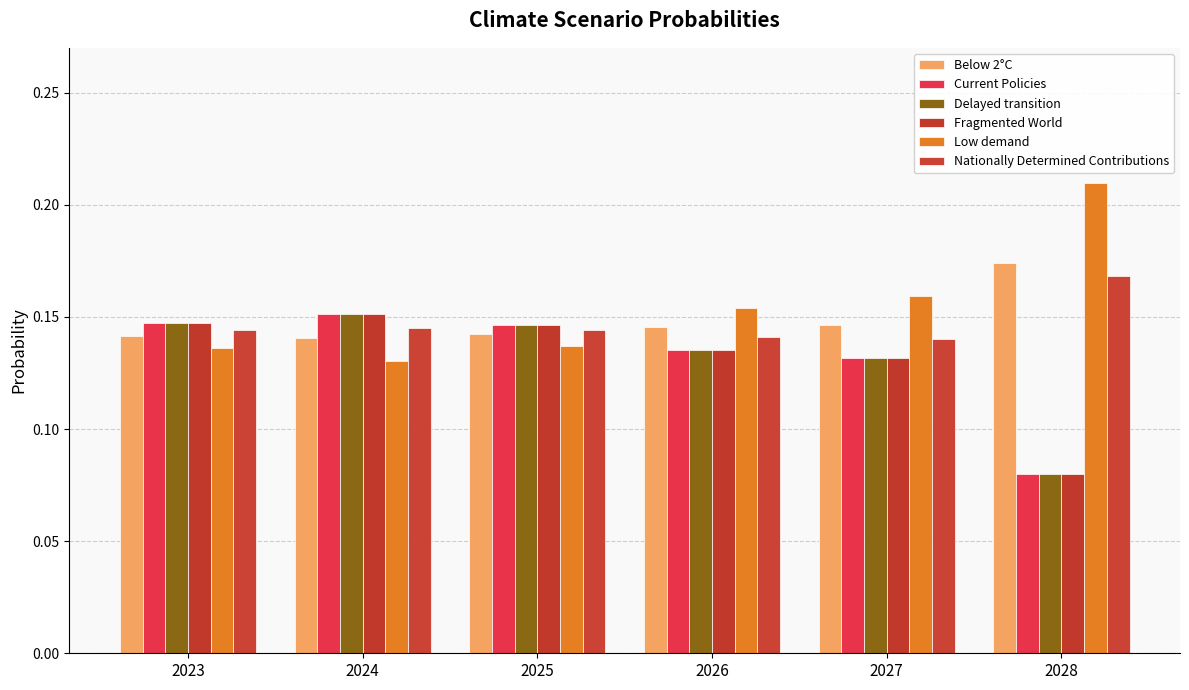

What is the total value across all series at 2027?

0.8